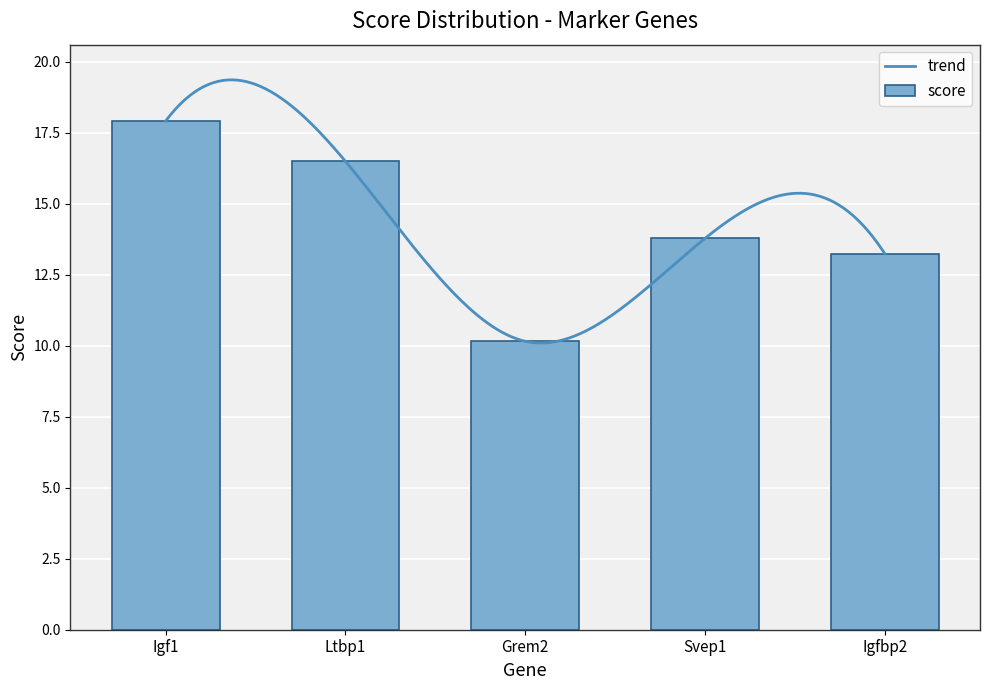

List the labels in order of value, smallest first.

Grem2, Igfbp2, Svep1, Ltbp1, Igf1